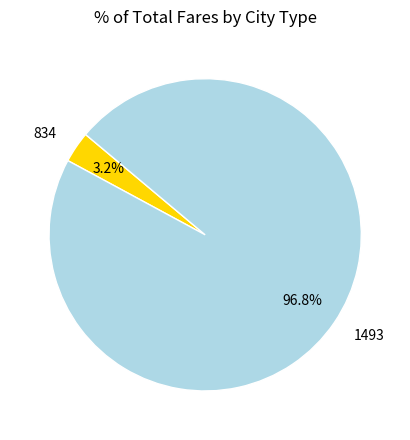

Which category accounts for the majority?

1493